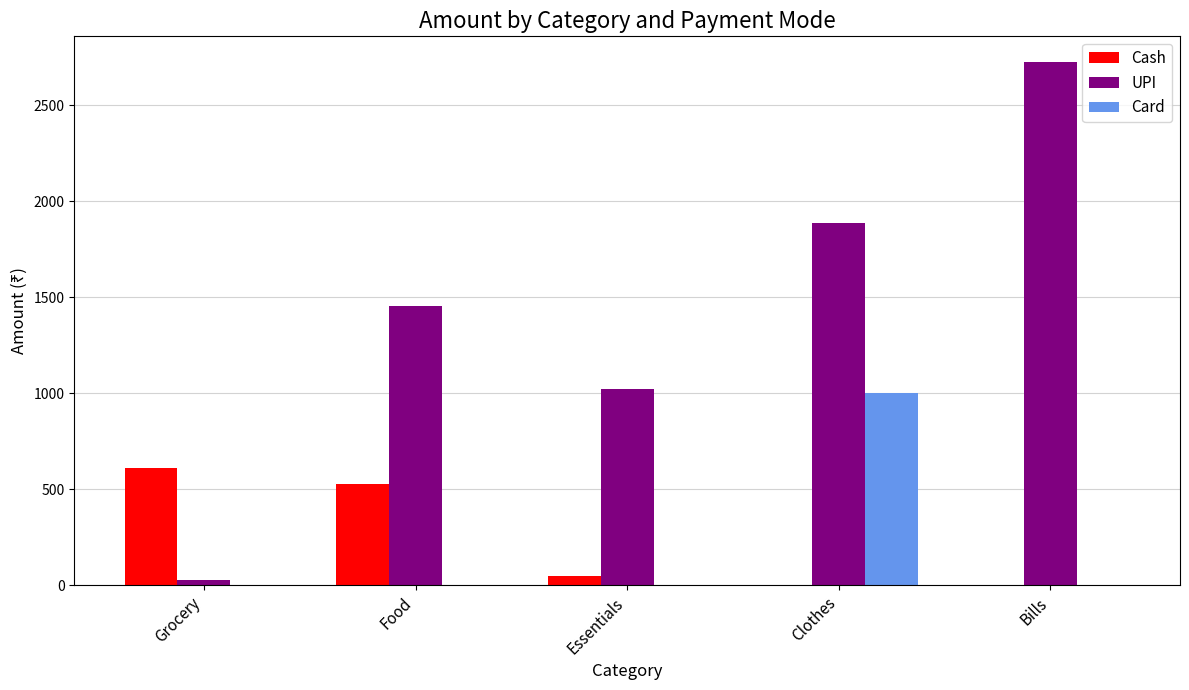

Between Grocery and Clothes, which series saw the biggest shift?

UPI